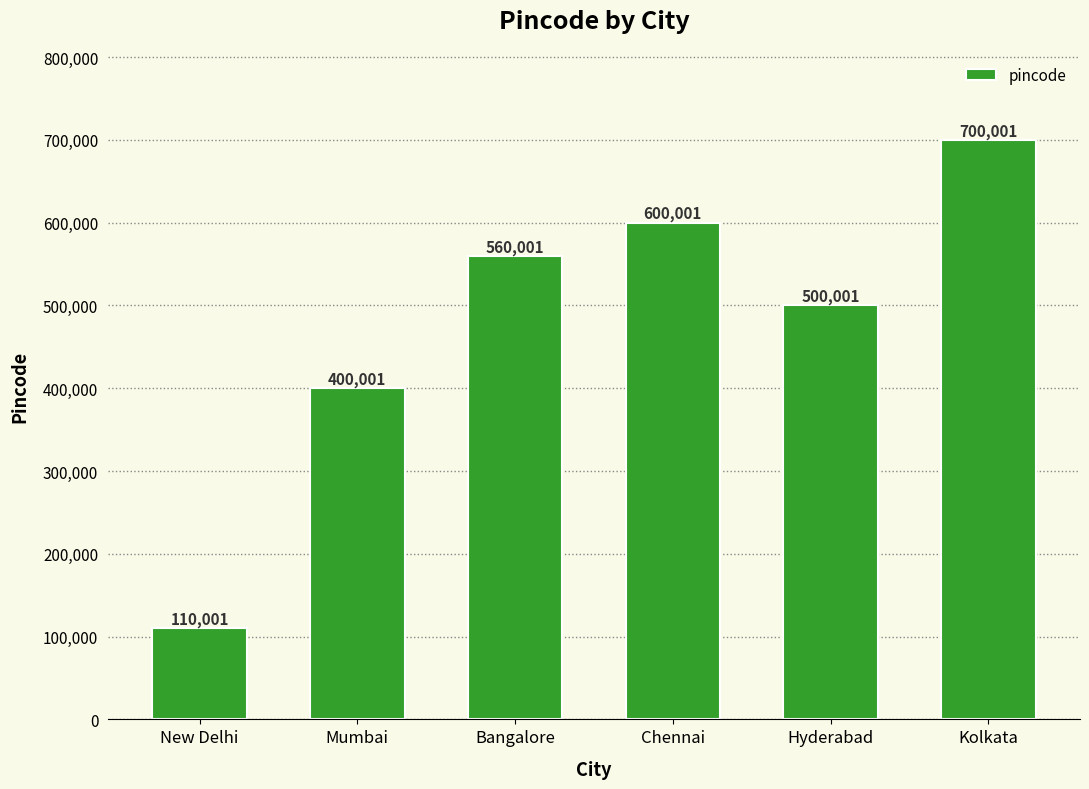

How many bars are there in total?

6